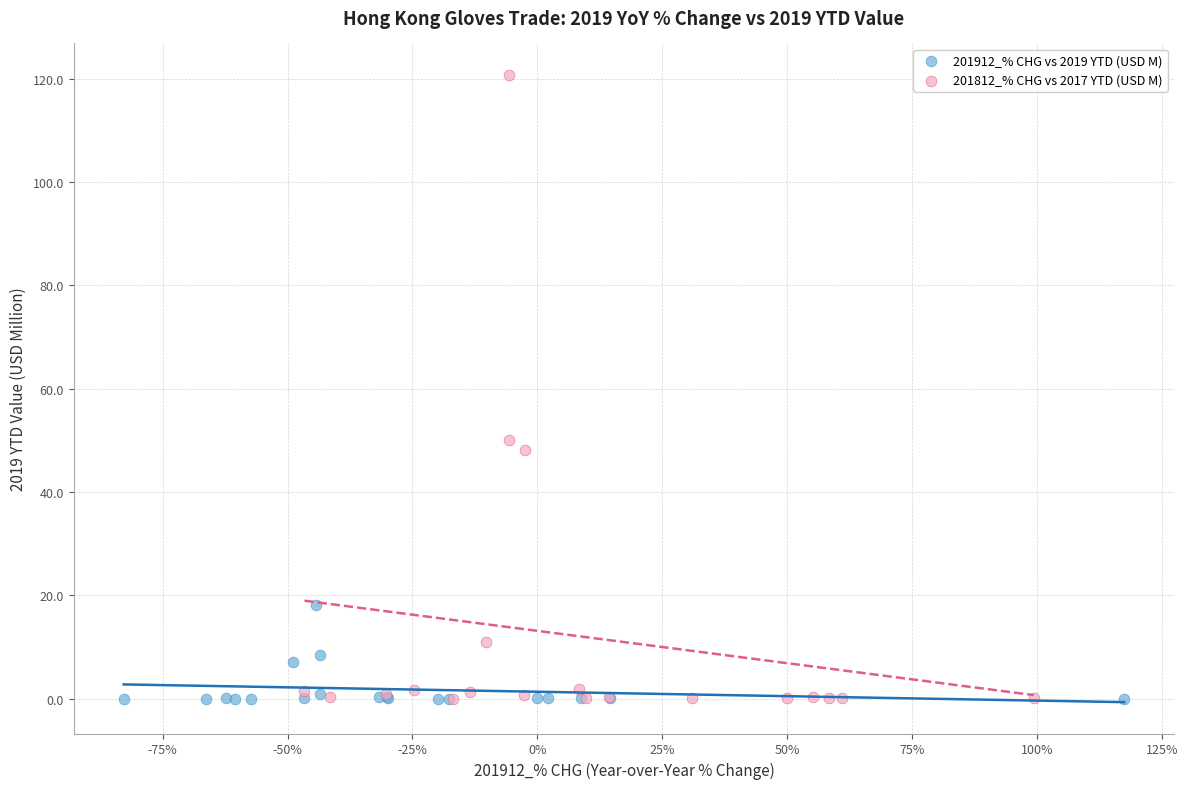

Which series contains the highest Y value?

201812_% CHG vs 2017 YTD (USD M)